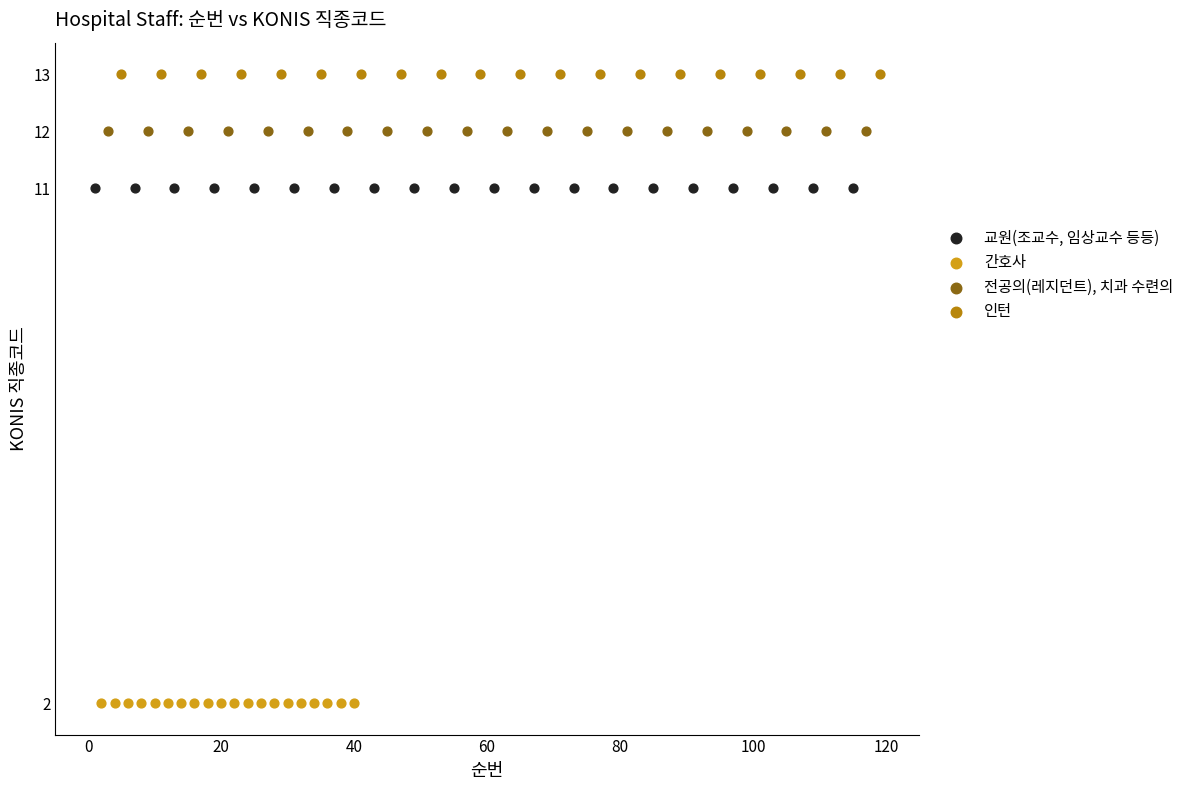

What are all the series names shown in the legend?

교원(조교수, 임상교수 등등), 간호사, 전공의(레지던트), 치과 수련의, 인턴